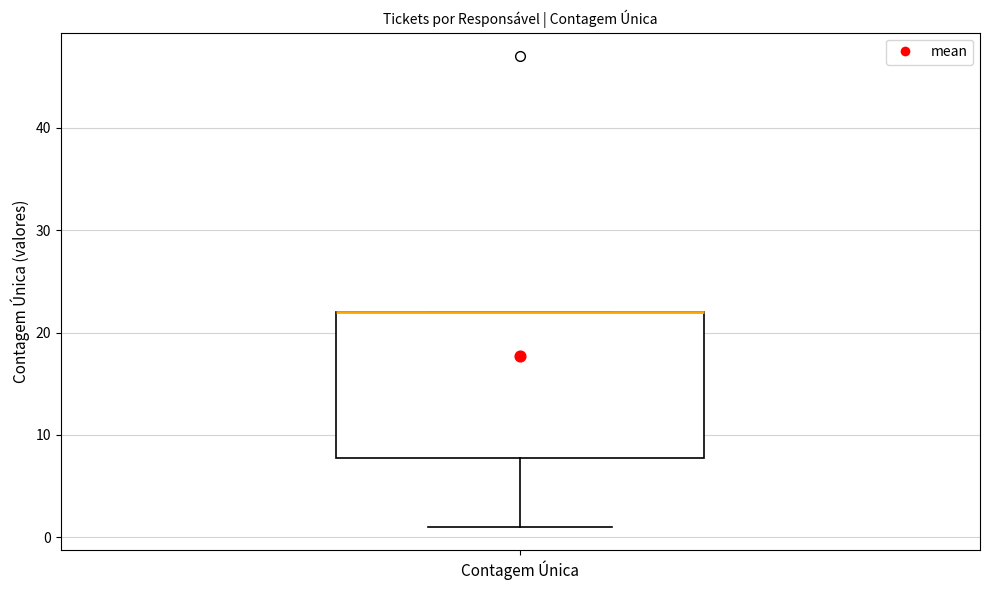

Read this box plot against the y-axis: the position of the median line, the range covered by the box, and the ends of both whiskers. The values are not printed on the chart, so give them approximately, as read against the axis.

median 22 (drawn on the box's upper edge), box 8 to 22, whiskers 1 to 22